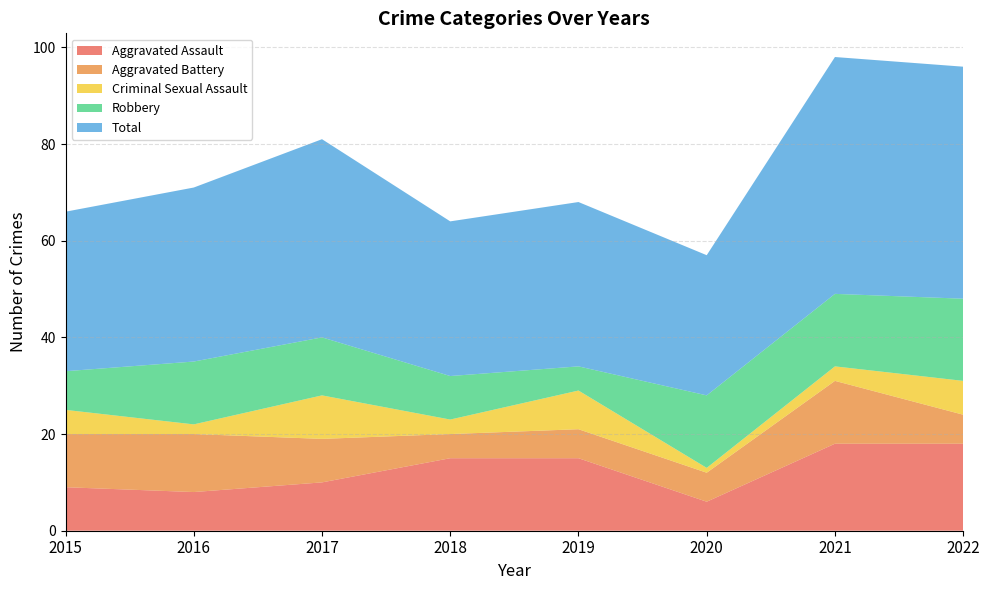

Reading right to left, list all the values displayed in this chart.

Aggravated Assault: 18	18	6	15	15	10	8	9
Aggravated Battery: 6	13	6	6	5	9	12	11
Criminal Sexual Assault: 7	3	1	8	3	9	2	5
Robbery: 17	15	15	5	9	12	13	8
Total: 48	49	29	34	32	41	36	33